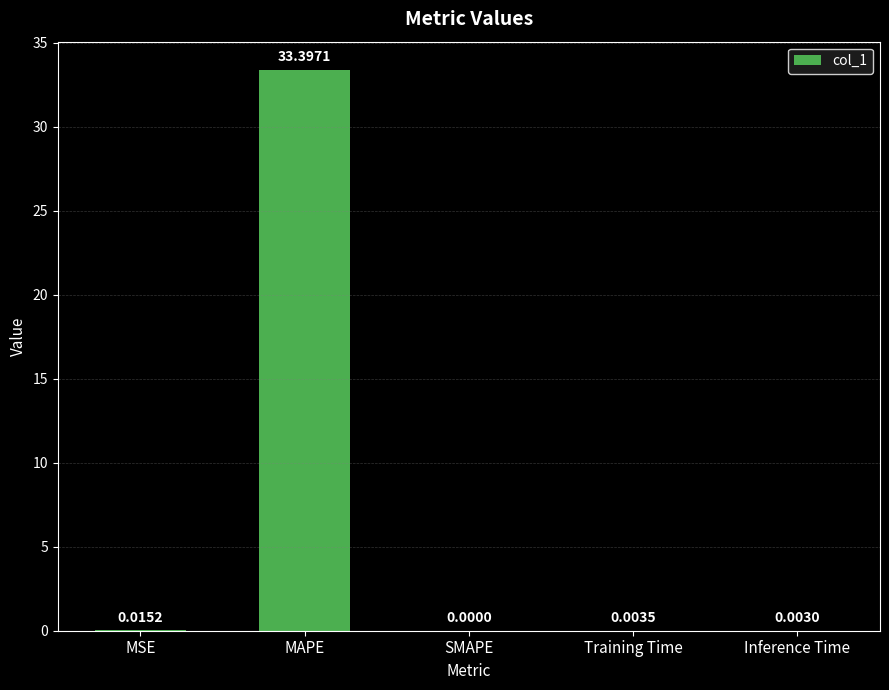

Where is the data nearest to the value 16?

MSE